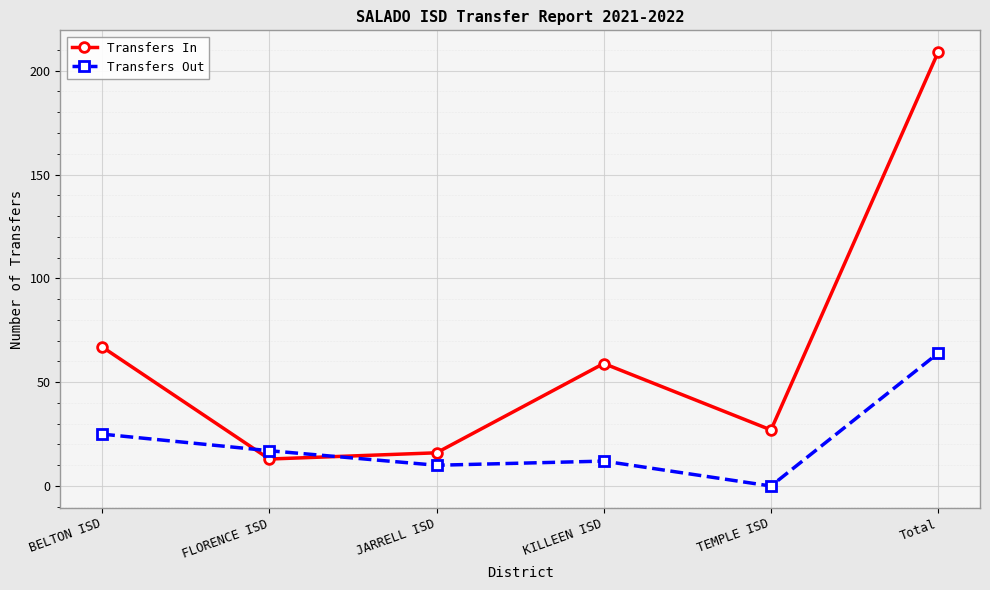

Reading left to right, what are all the values shown in this chart?

Transfers In: BELTON ISD=67	FLORENCE ISD=13	JARRELL ISD=16	KILLEEN ISD=59	TEMPLE ISD=27	Total=209
Transfers Out: BELTON ISD=25	FLORENCE ISD=17	JARRELL ISD=10	KILLEEN ISD=12	TEMPLE ISD=0	Total=64